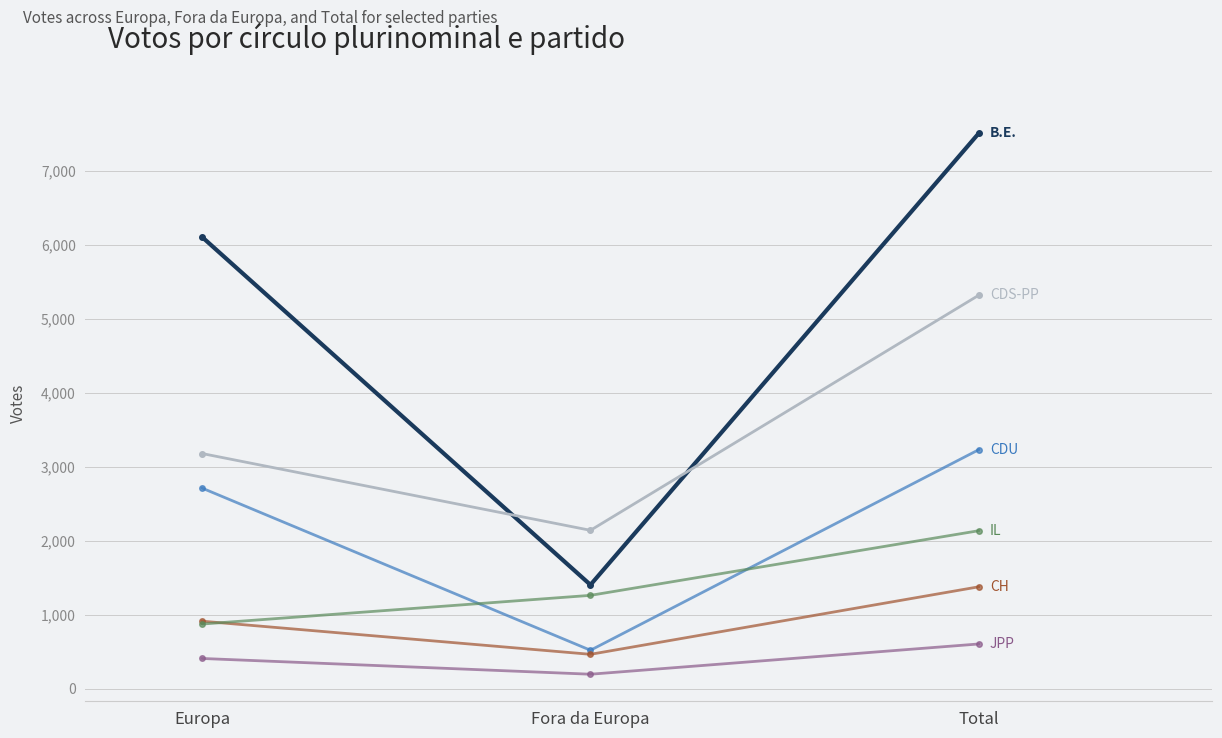

Which category has the lowest value across all series?

Fora da Europa